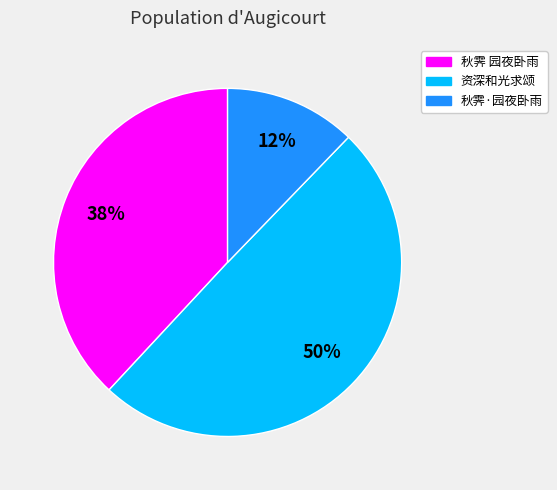

To the nearest percent, what is the average slice percentage?

33%